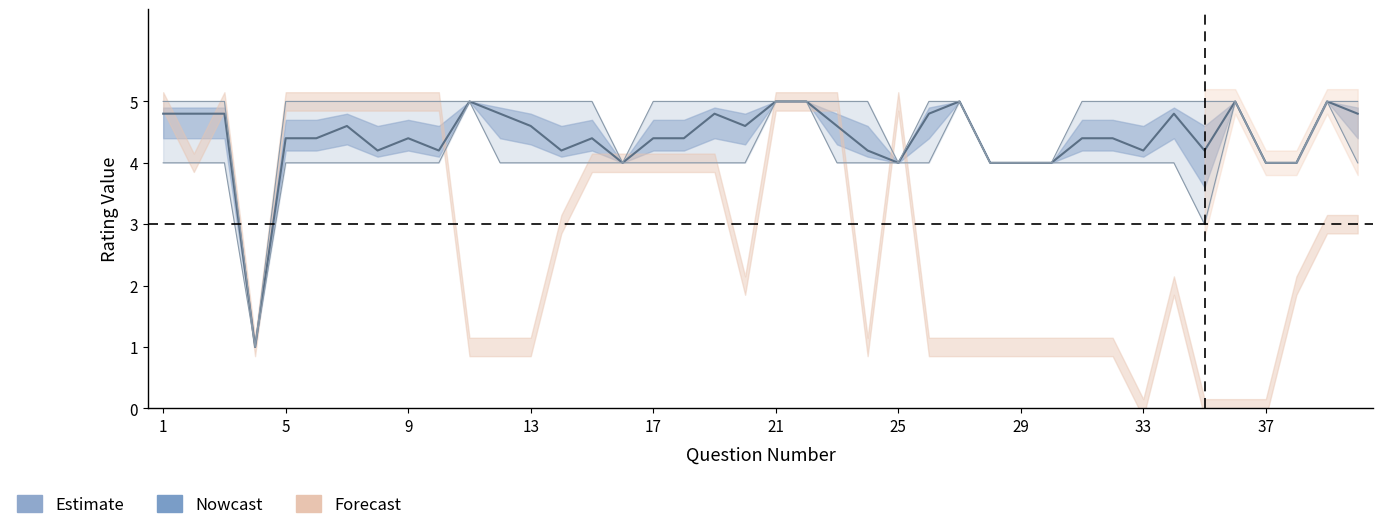

What is the minimum value shown in the chart?

1.0